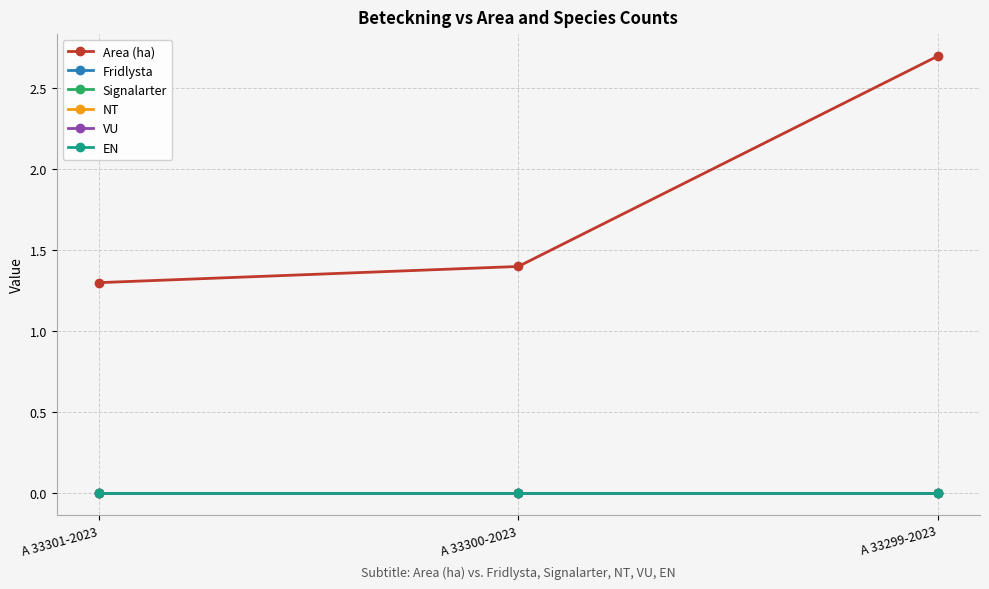

Does the chart have visible grid lines?

Yes